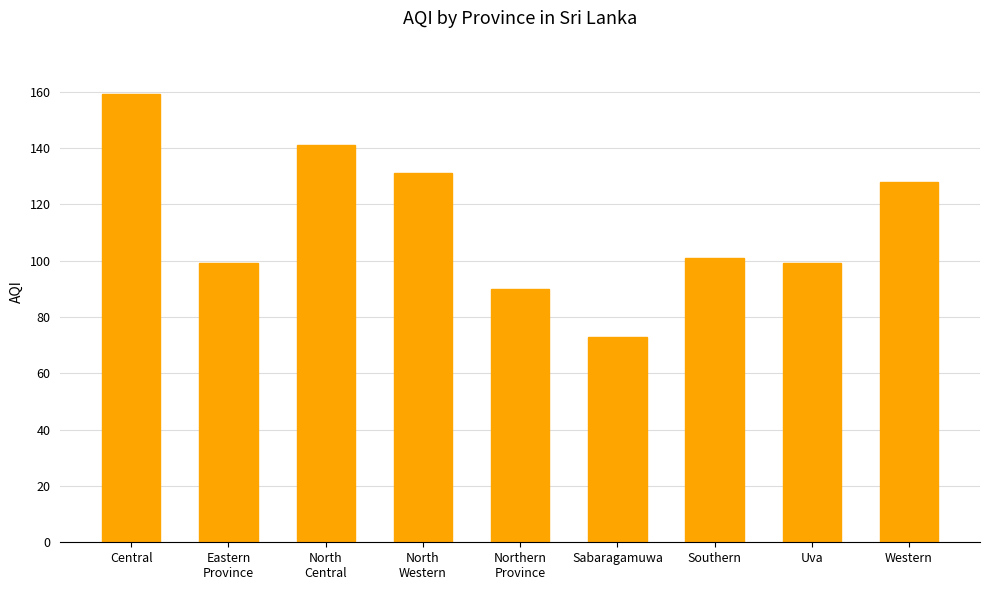

What is the difference between the second highest and second lowest values?

51